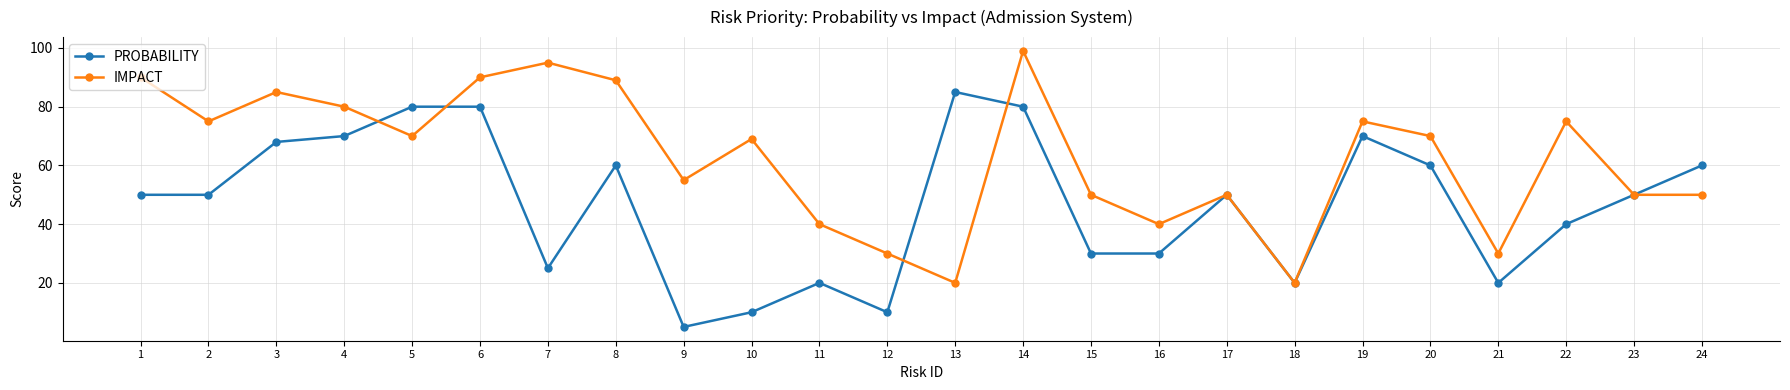

How many values in the IMPACT series are below 70?

12